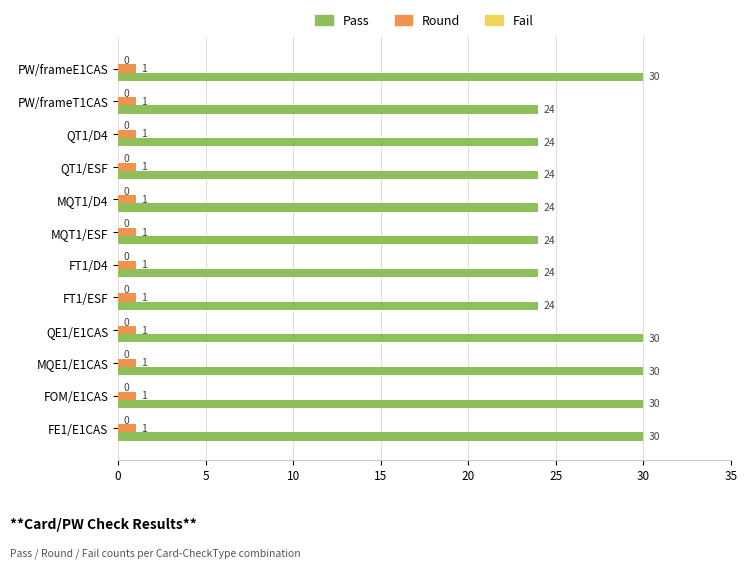

At PW/frameE1CAS, list the series in order from smallest to largest.

Round, Pass